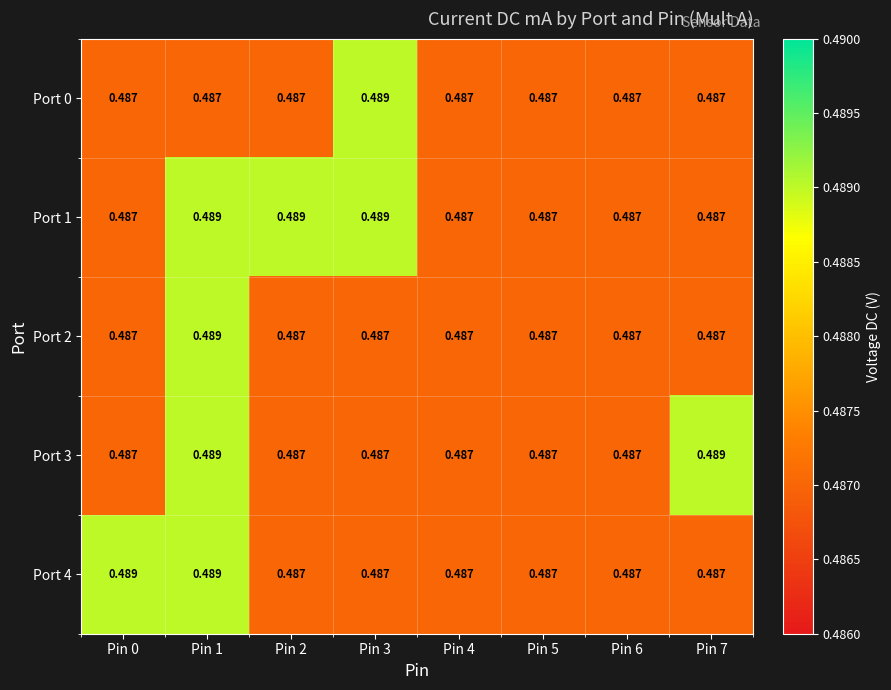

Between Pin 0 and Pin 6, which series saw the biggest shift?

Port 4